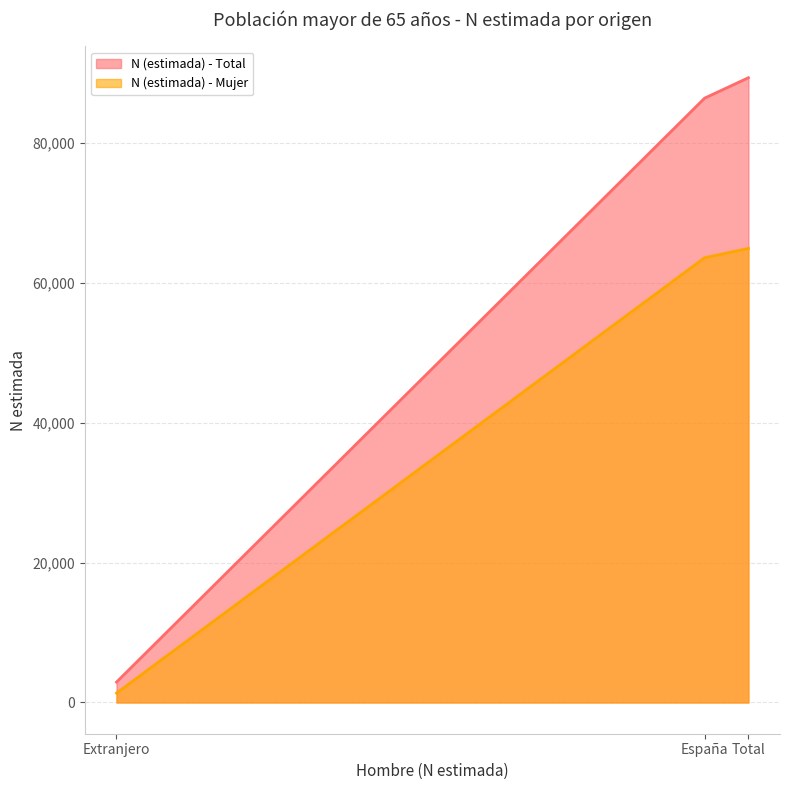

Reading left to right, transcribe all the data shown in this chart.

N (estimada) - Total: Extranjero=2915	España=86380	Total=89296
N (estimada) - Mujer: Extranjero=1336	España=63566	Total=64902